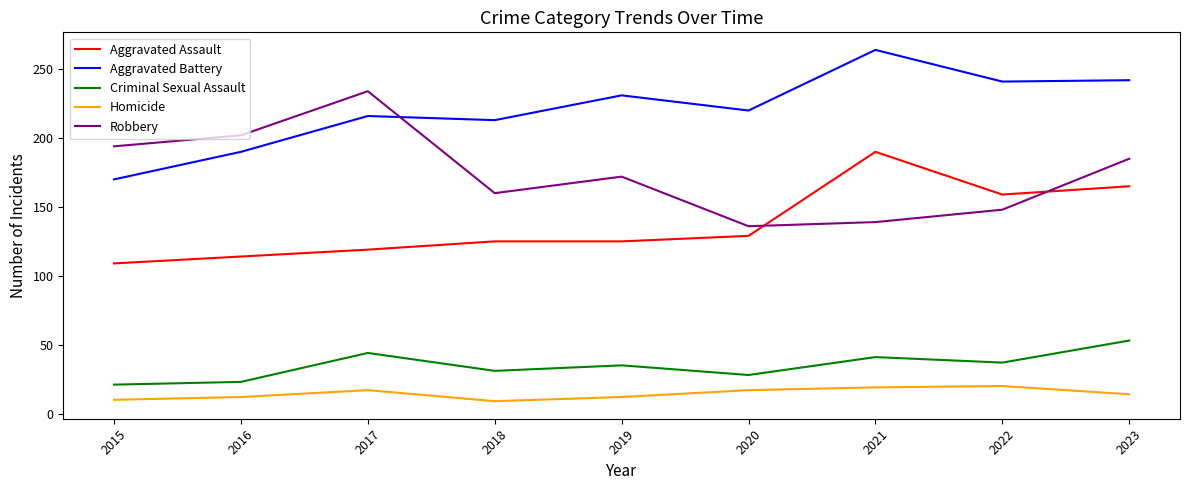

True or false: Homicide has a value of 5 at 2023.

False